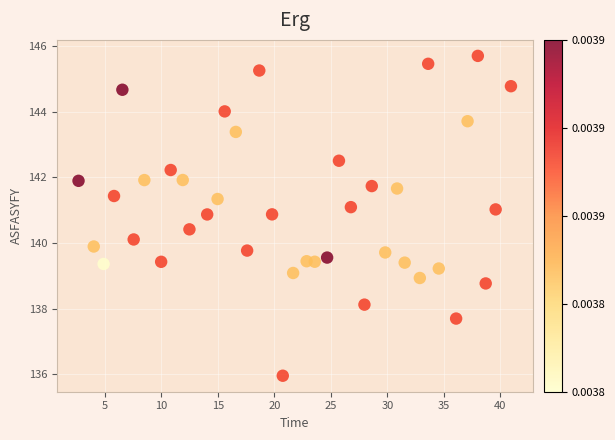

What is the range of X values (max minus min)?

38.3